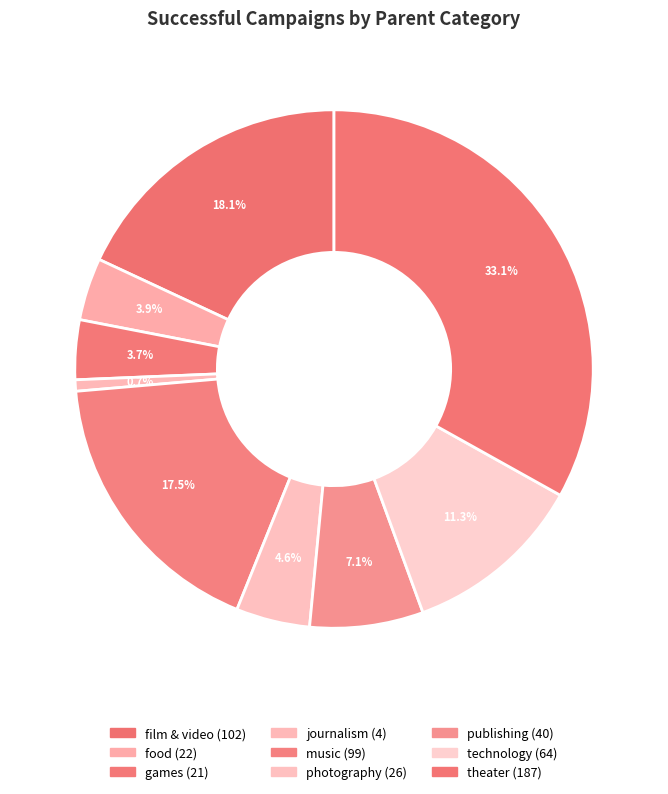

How many slices are in this pie chart?

9